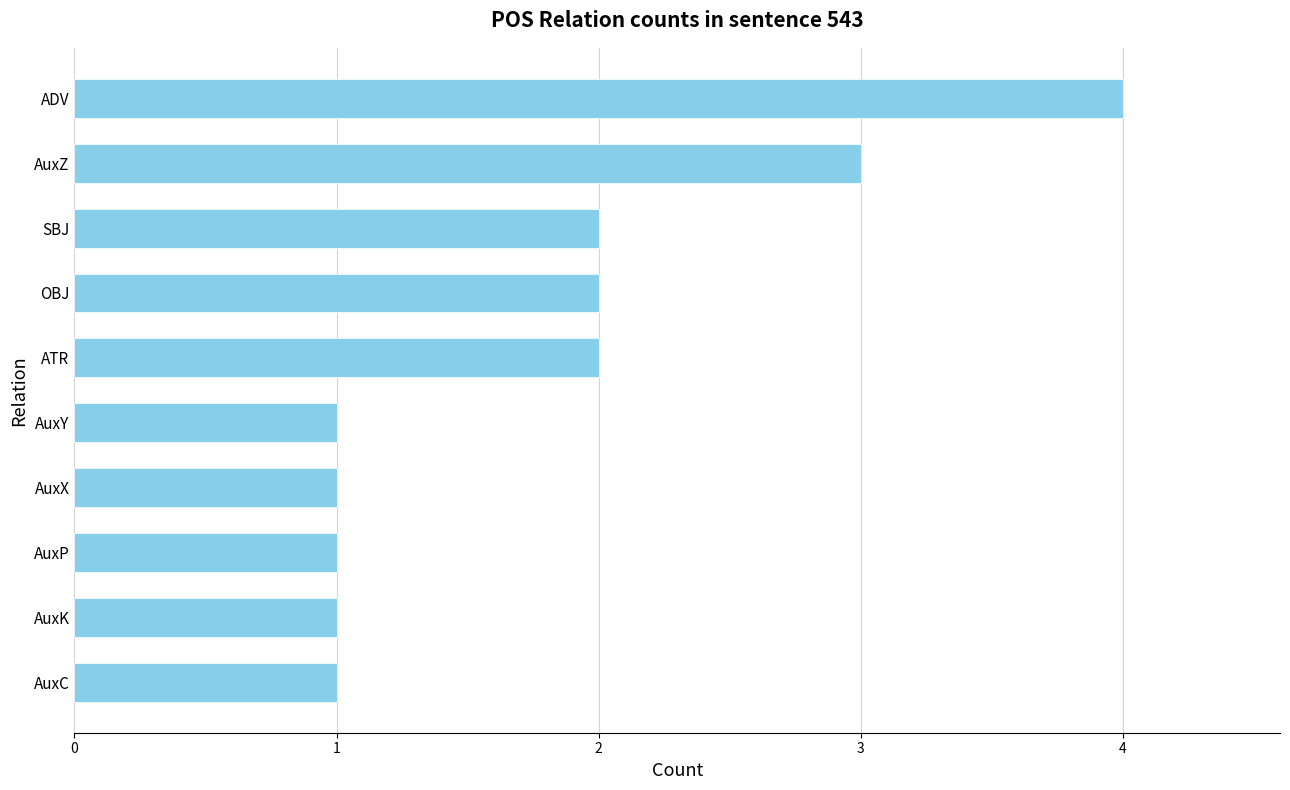

How many series are shown in this chart?

1